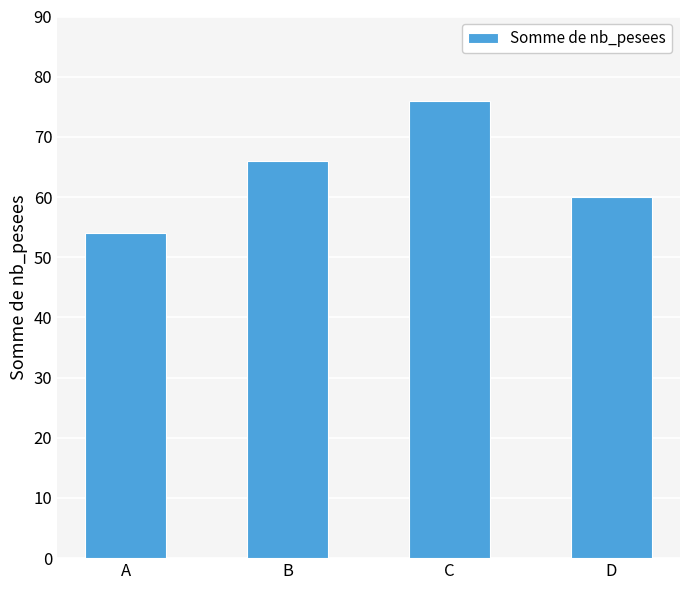

Reading left to right, what are all the values shown in this chart?

54	66	76	60